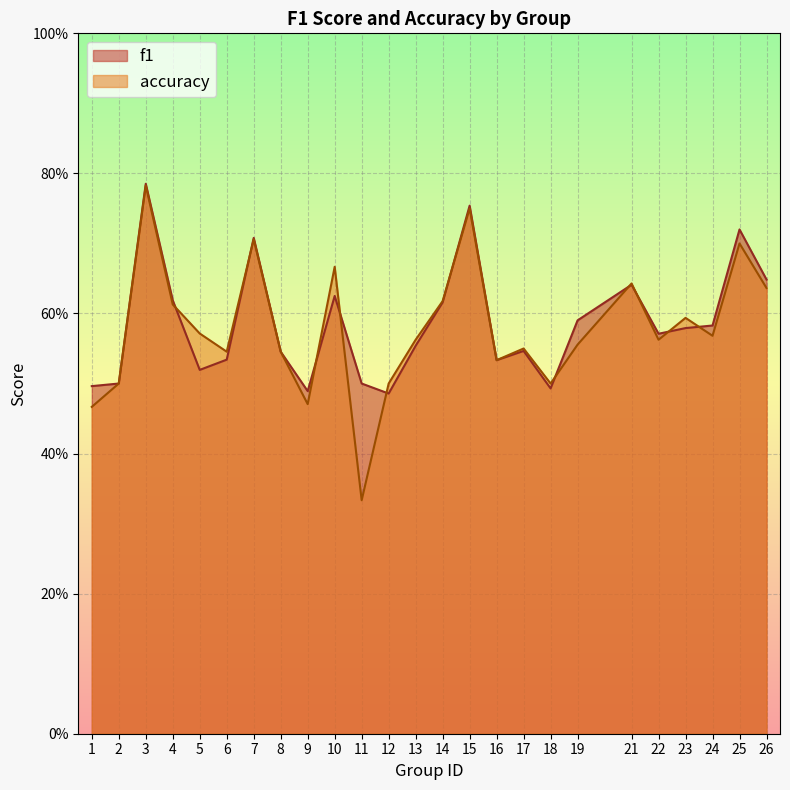

How many interior local valleys does the f1 series have?

6